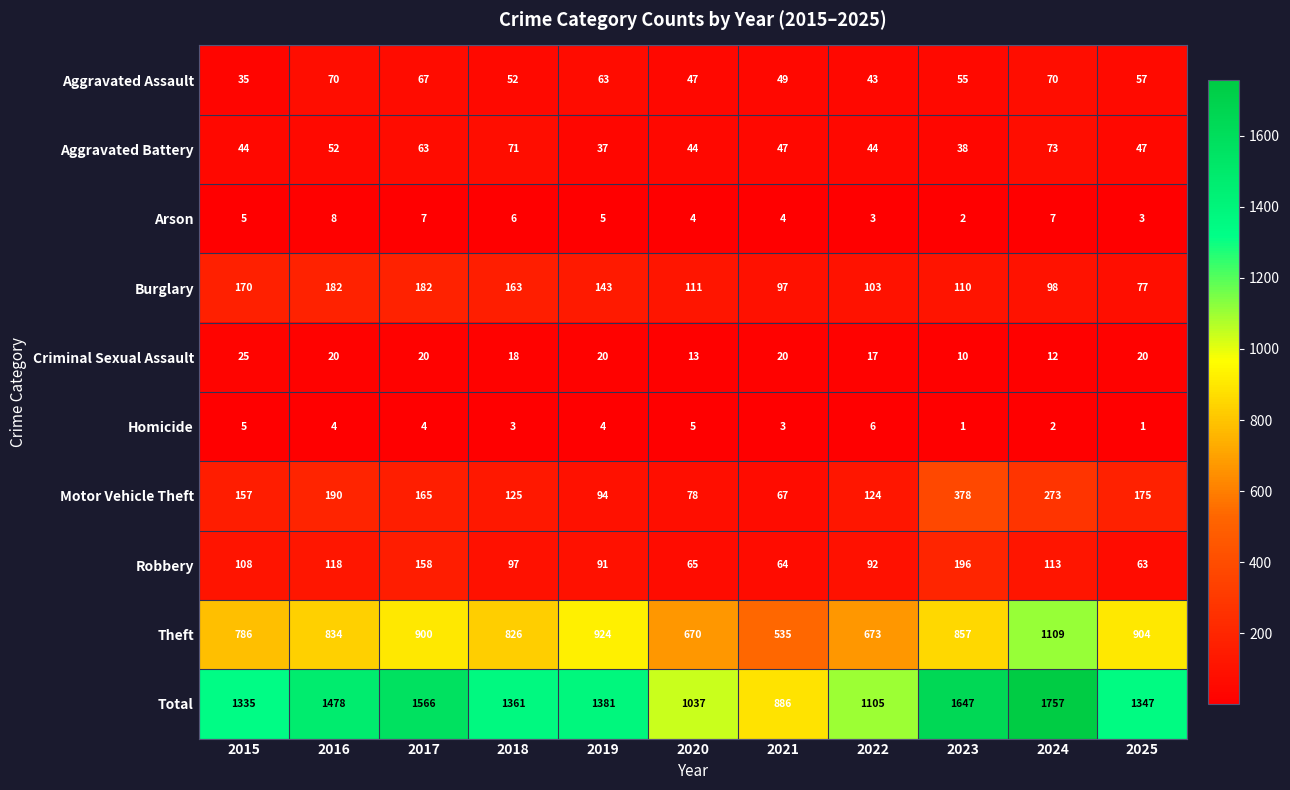

How many data points does each series have?

11